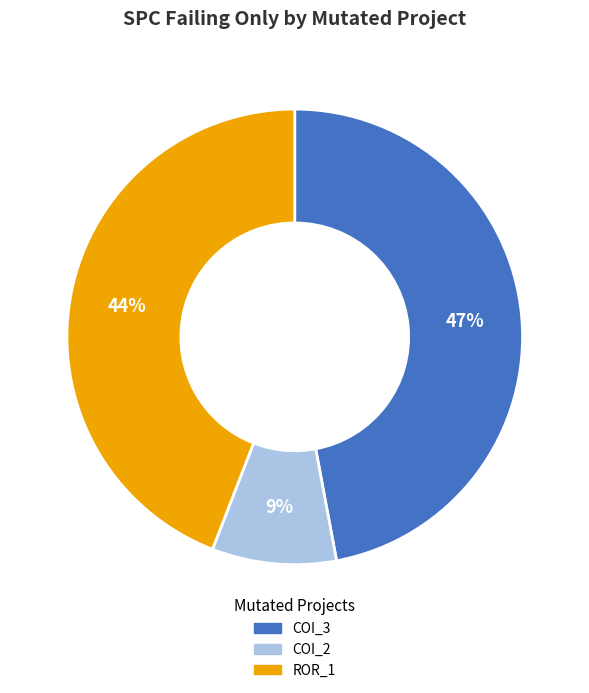

Is there any slice that represents more than half of the pie?

No